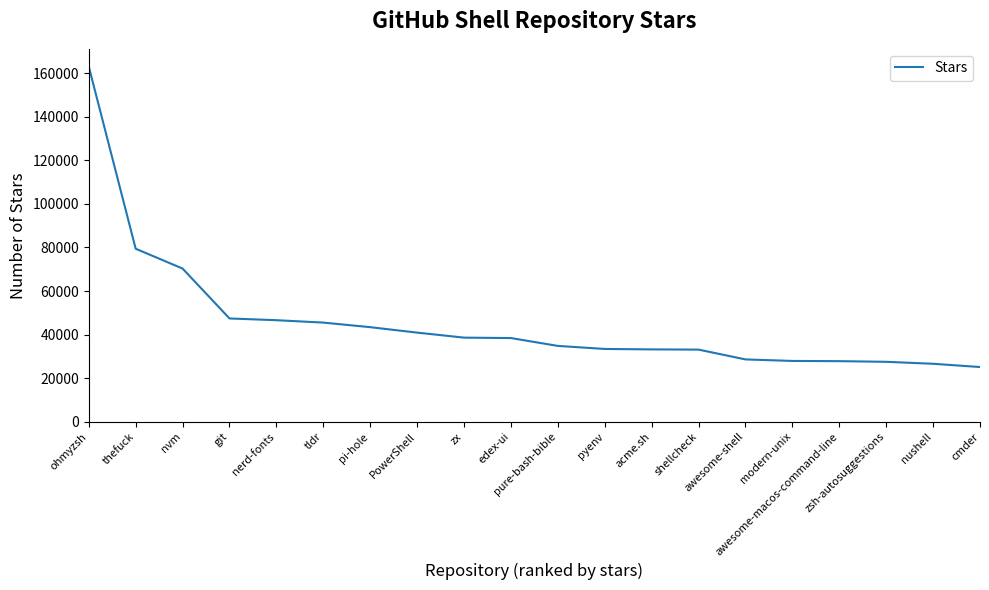

What is the greatest value displayed?

163000